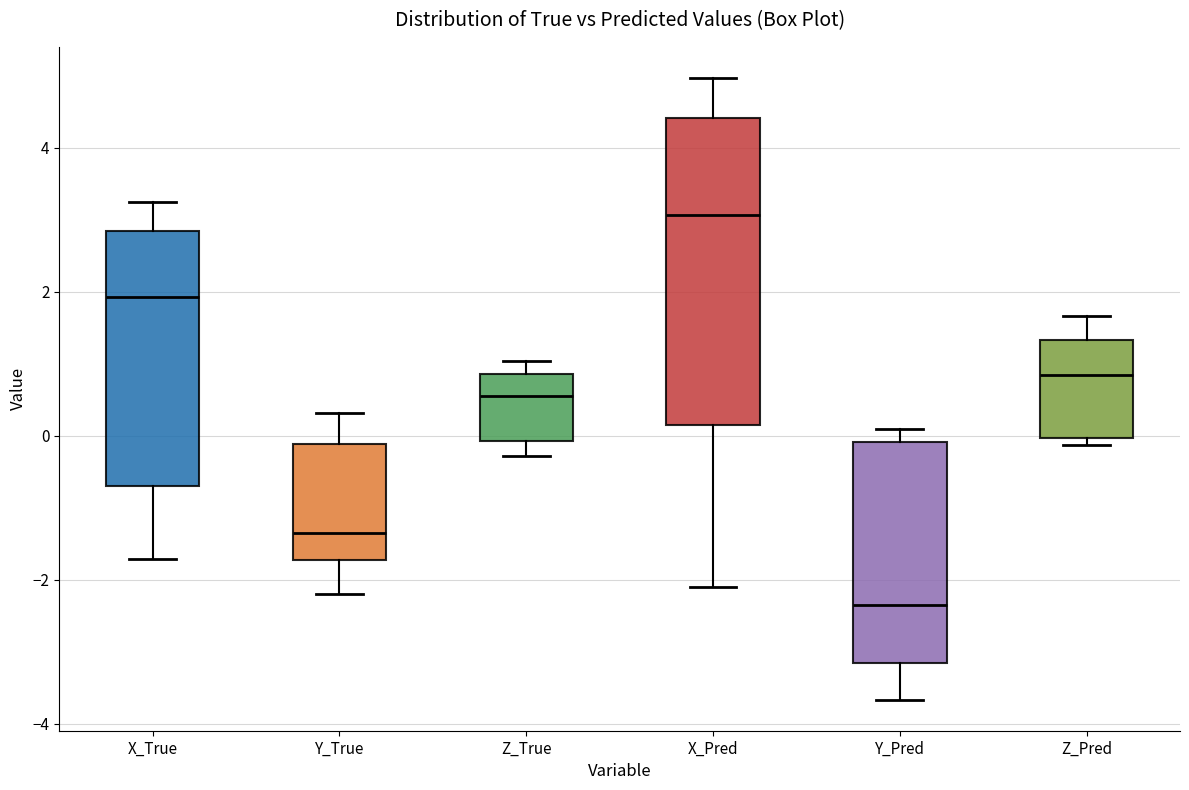

Which box's median line is the lowest?

Y_Pred